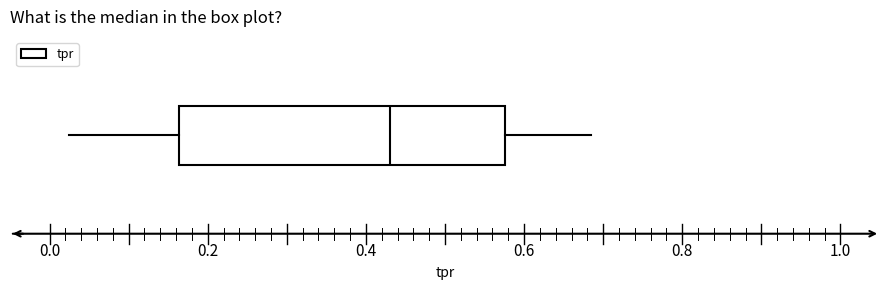

Where is the left edge of the box on the x-axis? The values are not printed on the chart, so give them approximately, as read against the axis.

0.16